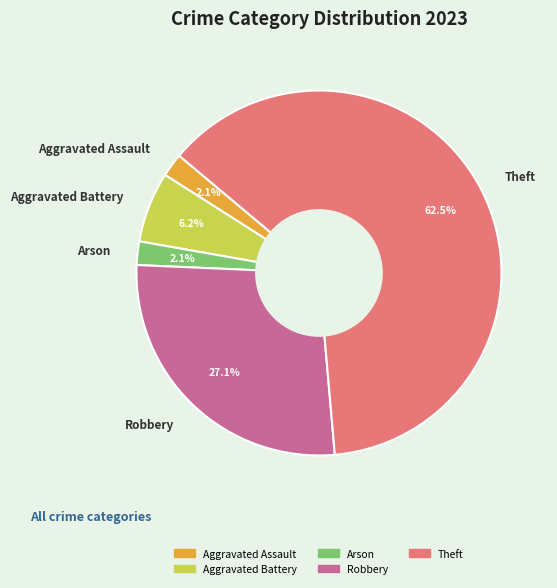

Which category accounts for the majority?

Theft